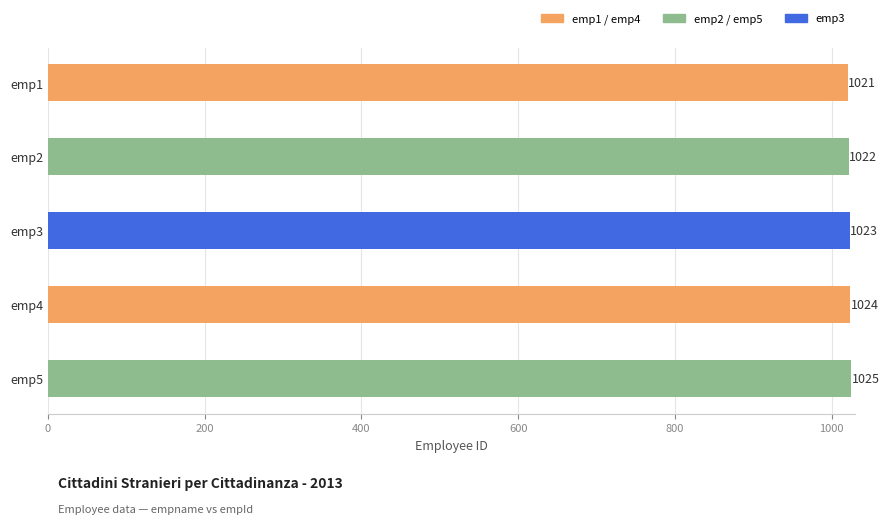

What is the difference between the second highest and second lowest values?

2